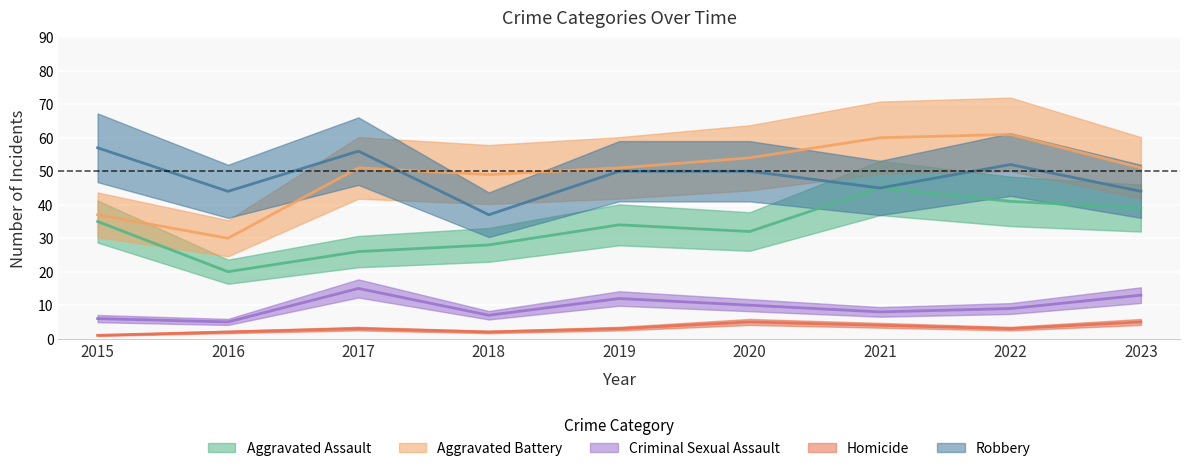

True or false: Homicide and Aggravated Assault cross at least once.

False